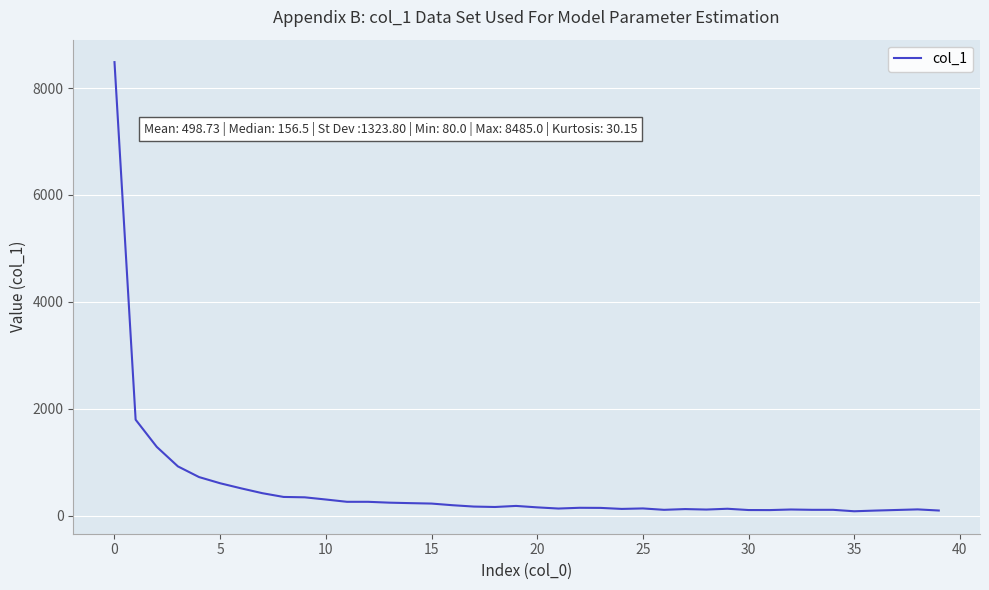

What is the difference between the maximum and minimum values?

8405